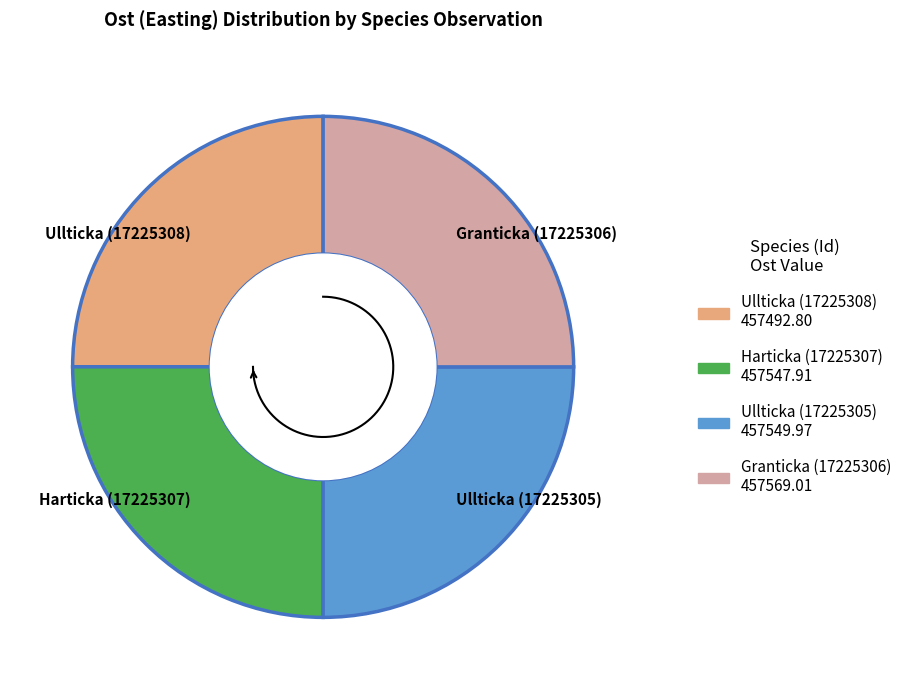

Which slice is the largest?

Granticka (17225306)